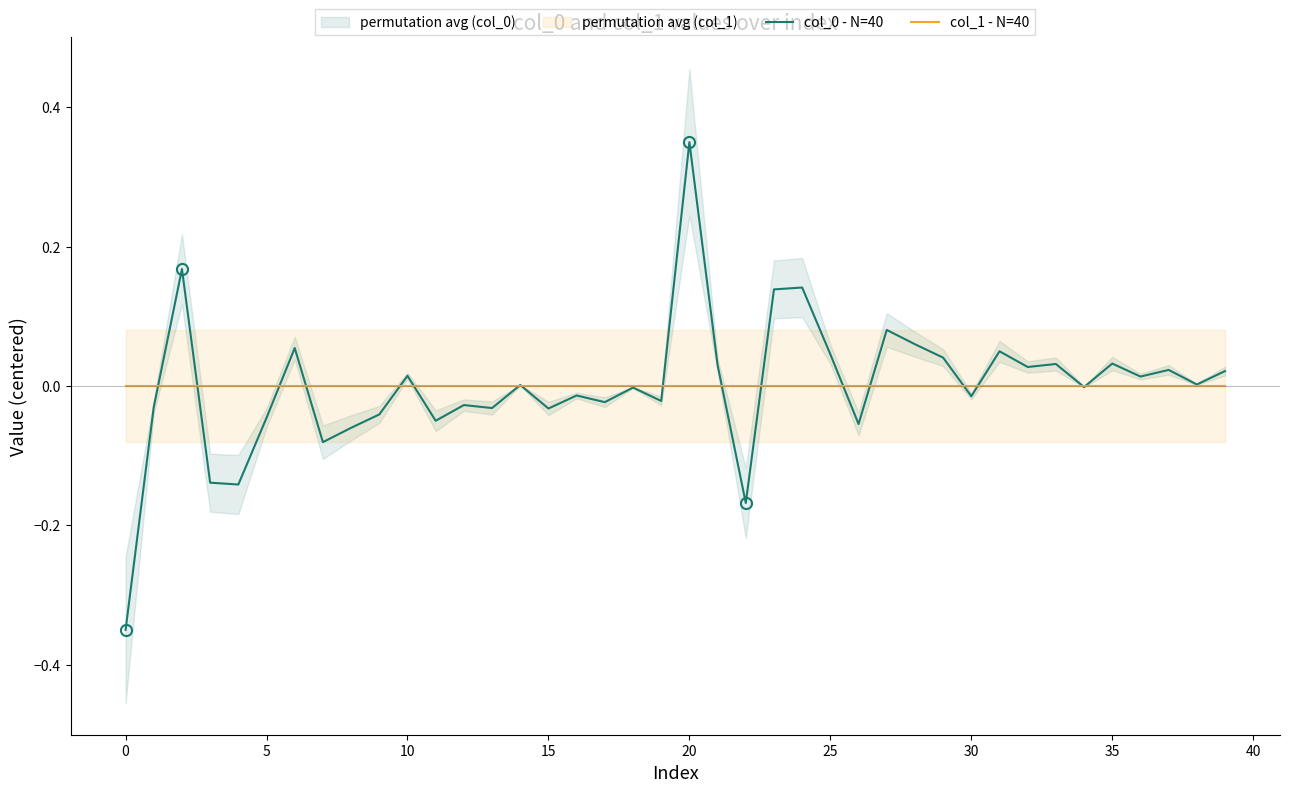

Which series changed the most between 27 and 39?

col_0 - N=40